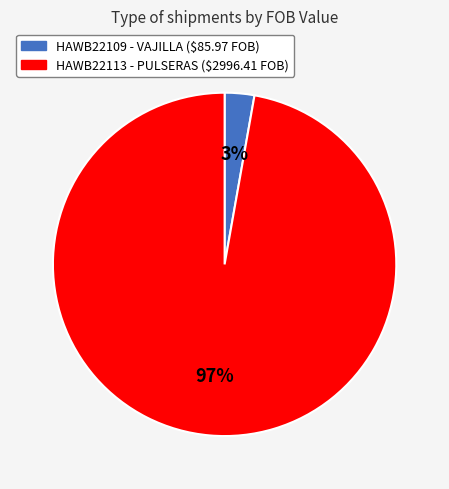

Is the sum of HAWB22113 and HAWB22109 greater than half?

Yes